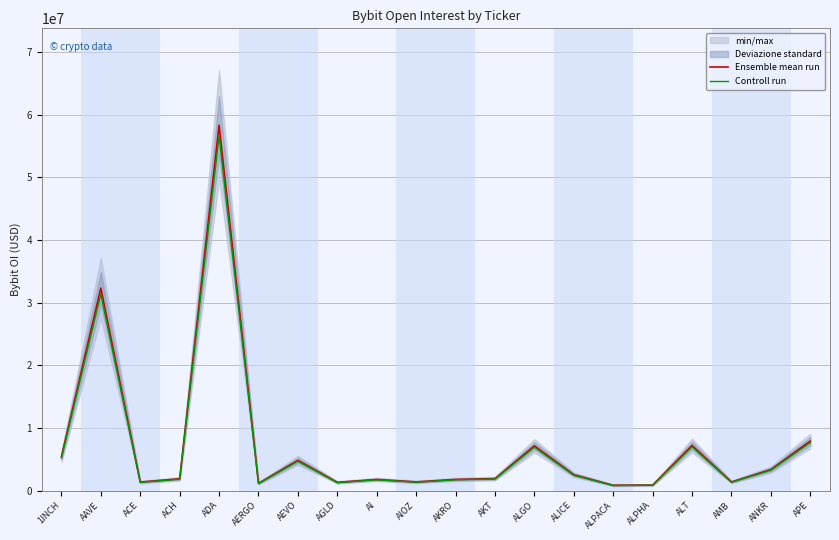

At which label does Ensemble mean run reach its peak?

ADA